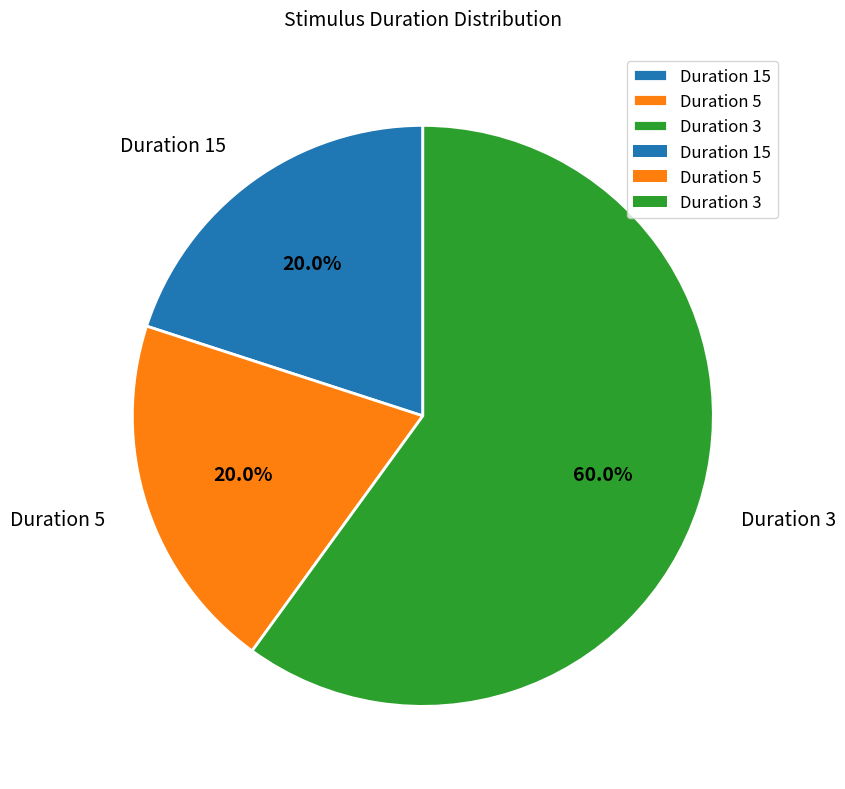

Between Duration 3 and Duration 5, which is larger?

Duration 3